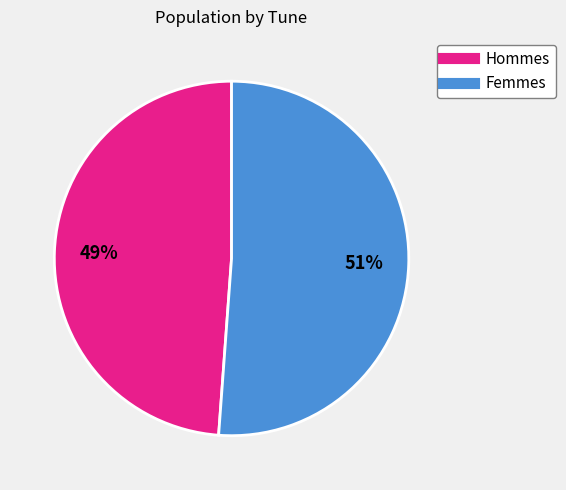

To the nearest percent, what is the difference between the largest and smallest slice percentages?

2%